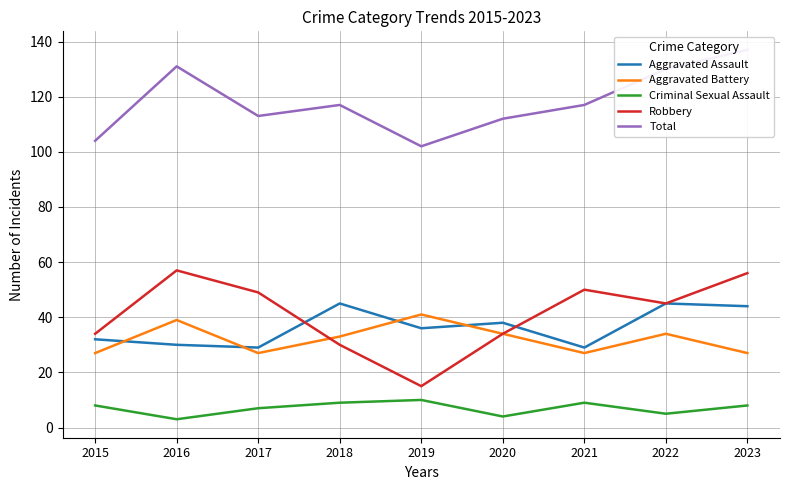

What is the value of the Total point at the 8th from the left?

130